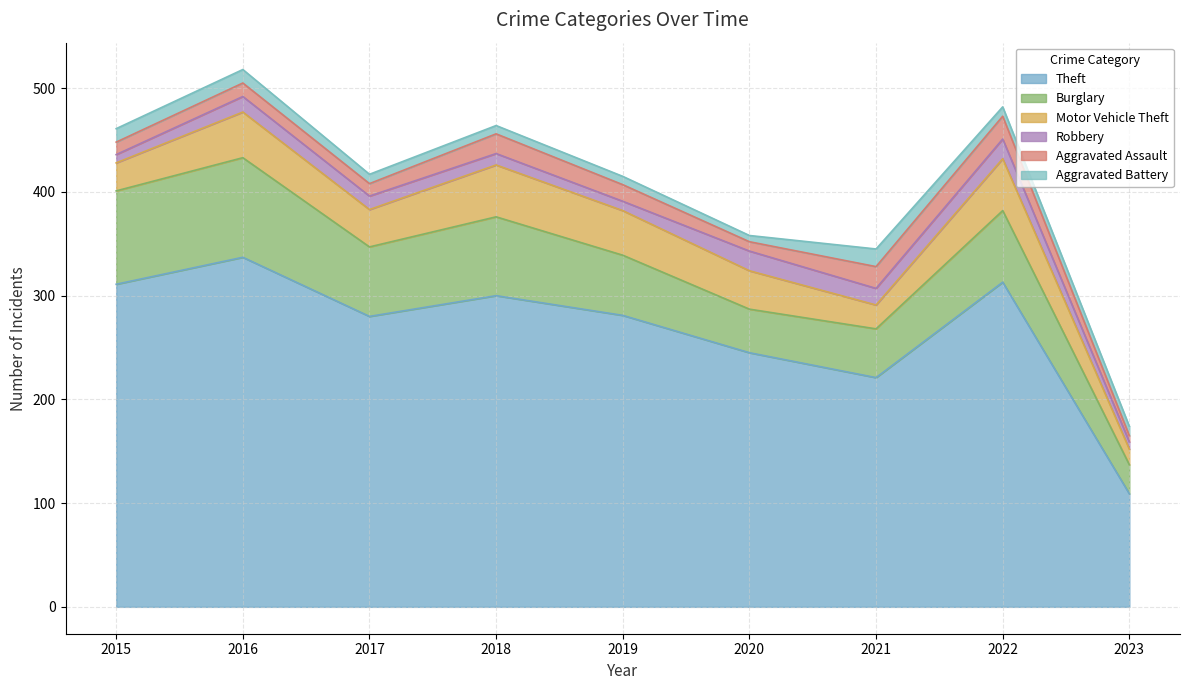

What is the difference between the highest and lowest values at 2017?

271